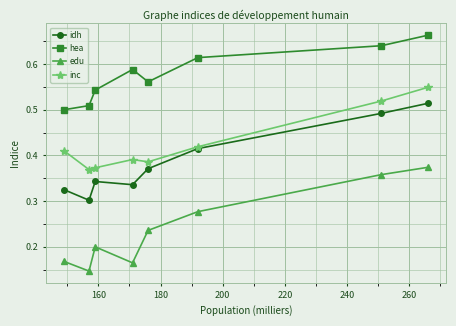

Rank the series by their maximum value, from highest to lowest.

hea, inc, idh, edu